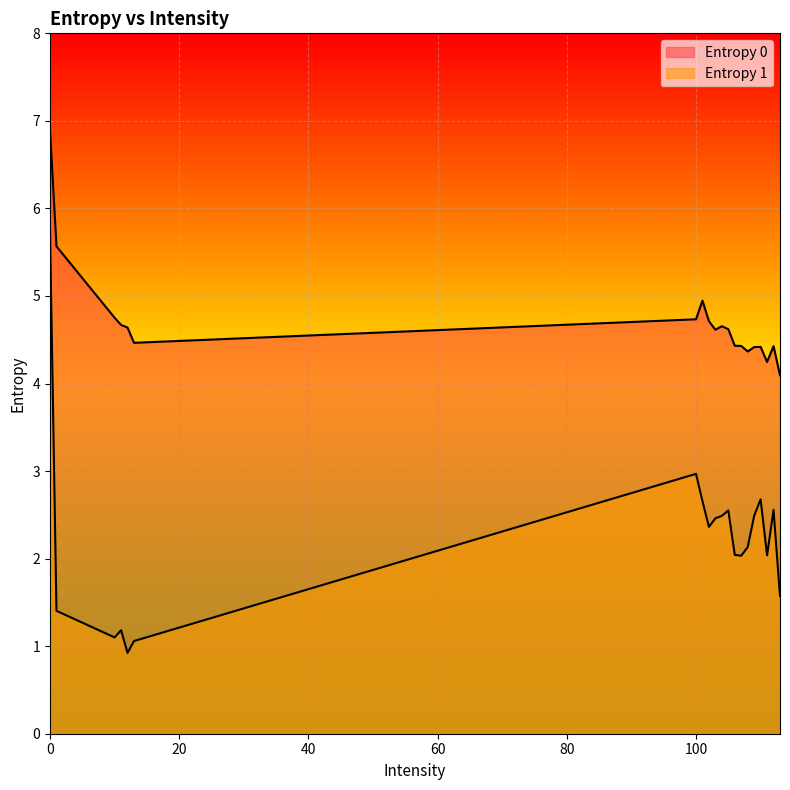

Rank the series by their maximum value, from highest to lowest.

Entropy 0, Entropy 1